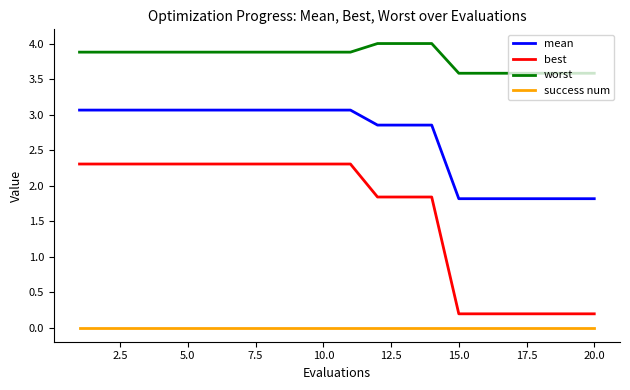

Which series has the largest range (max minus min)?

best